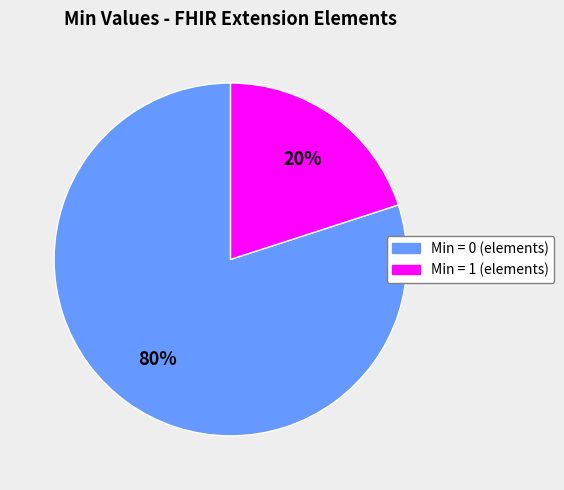

Does any single category account for the majority?

Yes